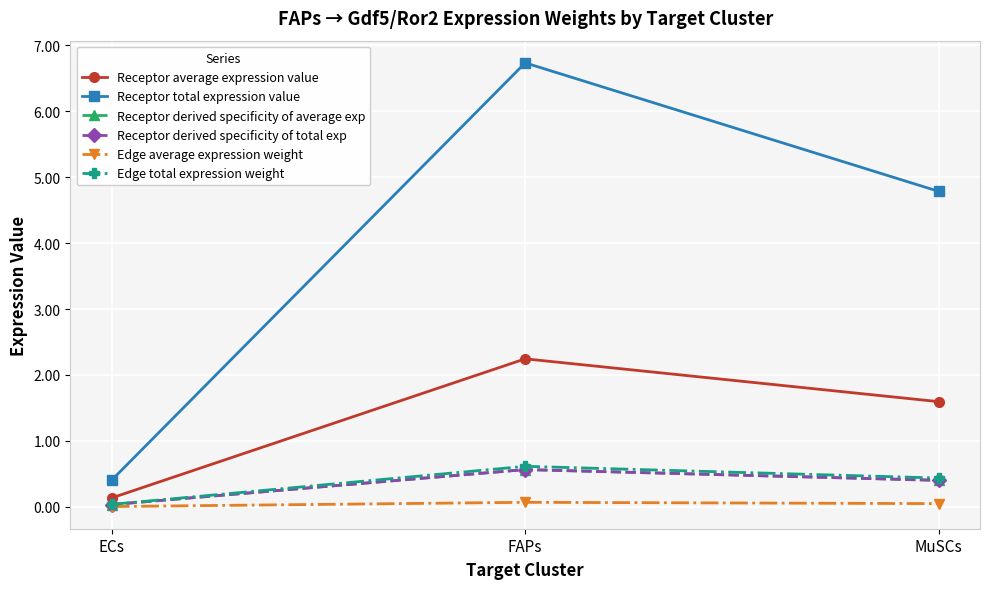

Where is Edge average expression weight nearest to the value 0?

ECs